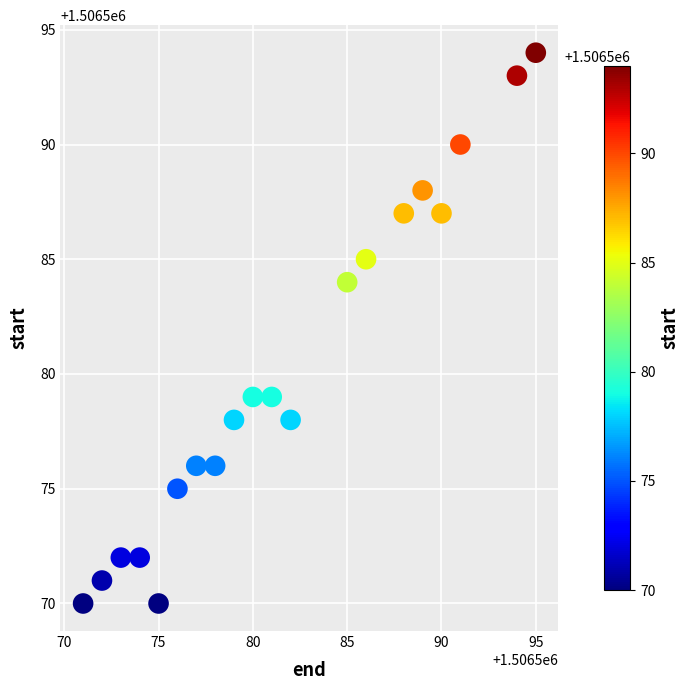

What is the range of X values (max minus min)?

24